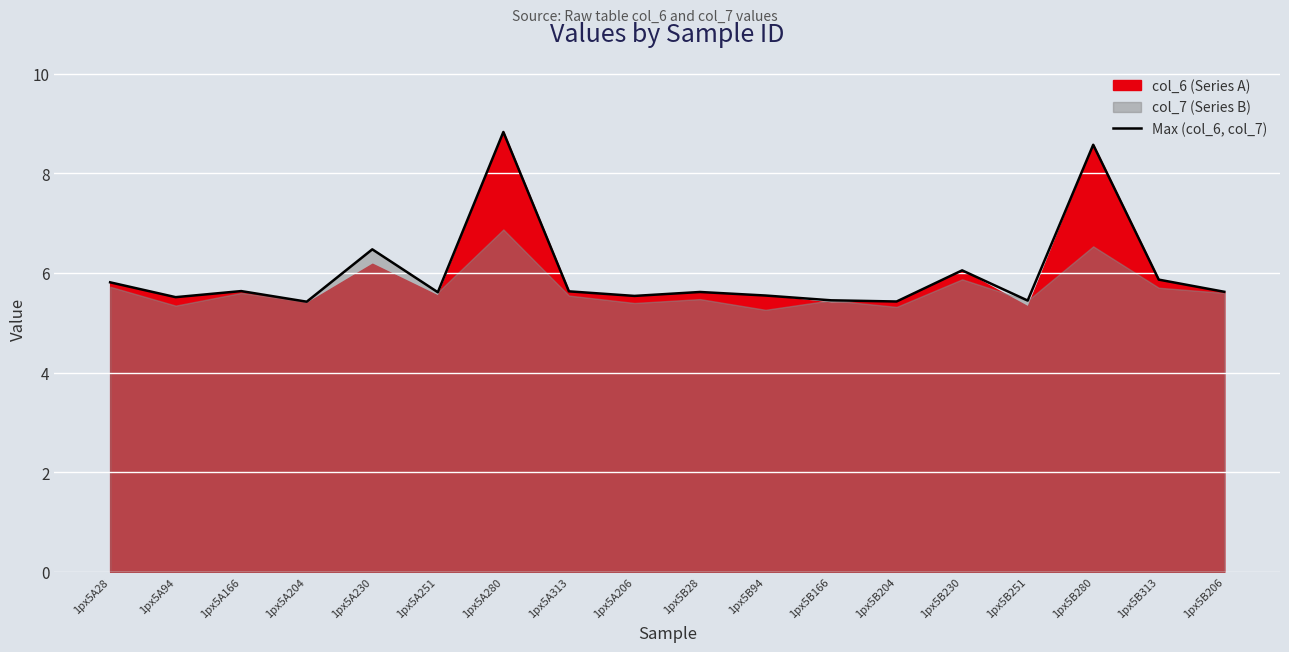

What is the change in value from 1px5A28 to 1px5B28?

-0.2